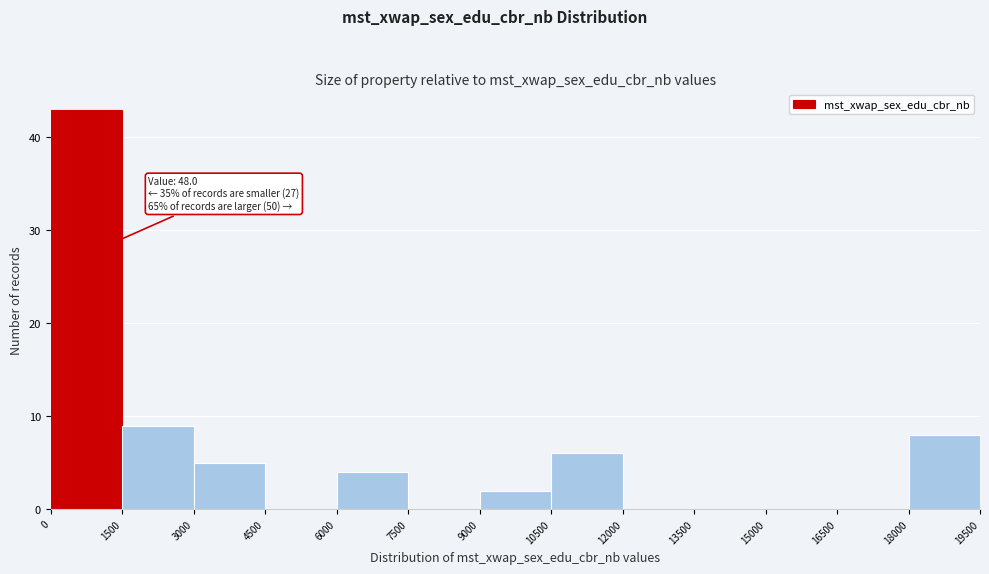

Over which range of the x-axis is the bar tallest?

0 to 1500